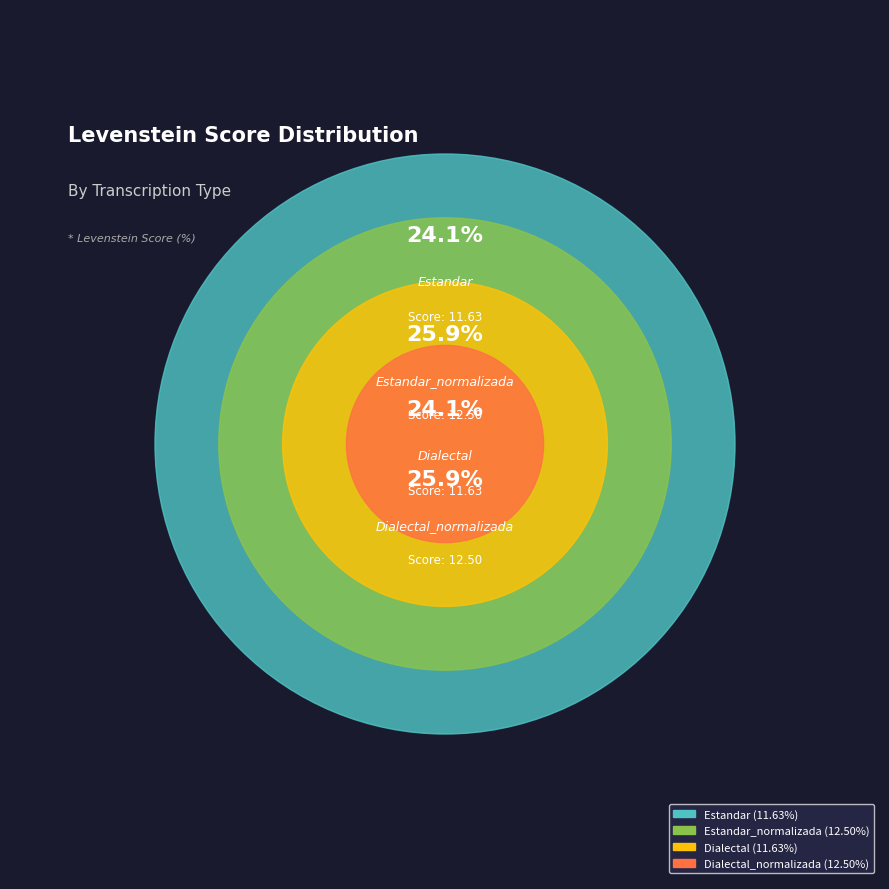

Is it true that Dialectal_normalizada is 26% of the pie?

True